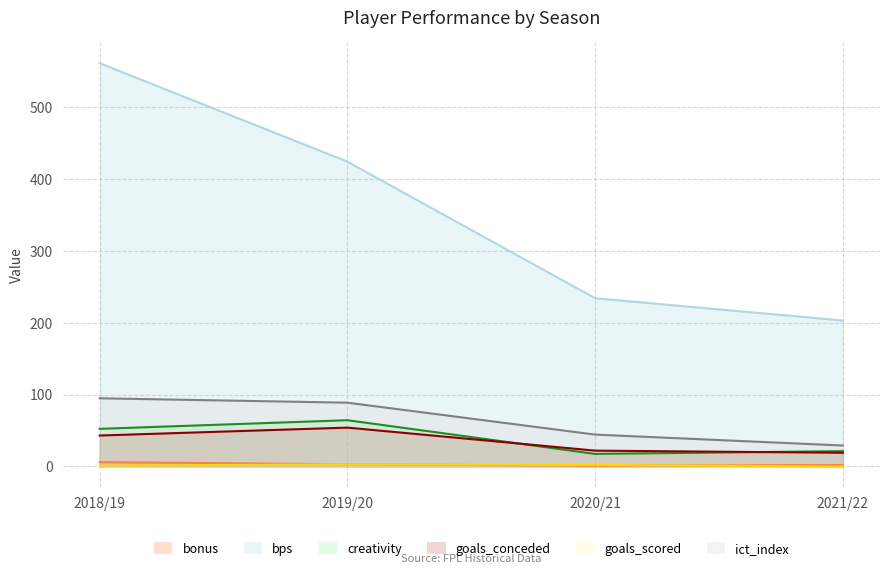

Reading right to left, extract all data points from this chart.

bonus: 2.0	1.0	3.0	6.0
bps: 203.0	234.0	424.0	561.0
creativity: 21.3	17.4	64.3	52.3
goals_conceded: 19.0	22.0	54.0	43.0
goals_scored: 0.0	2.0	3.0	1.0
ict_index: 29.1	44.3	88.7	94.8